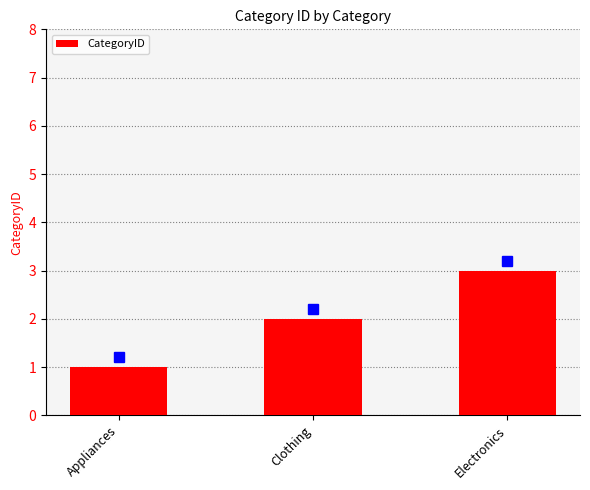

What is the difference between the maximum and minimum values?

2